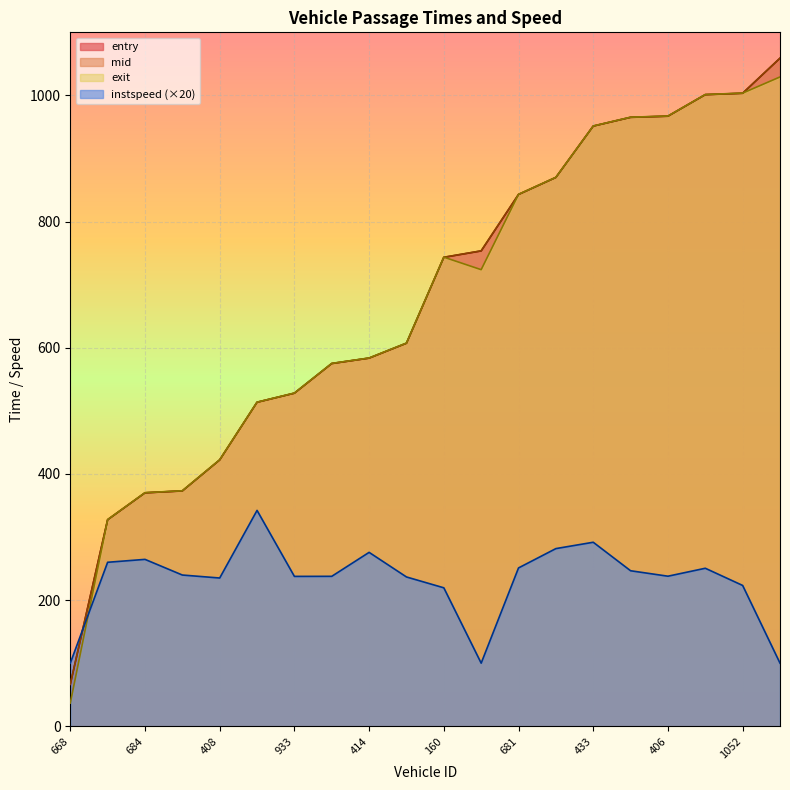

Which category has the lowest value in the exit series?

668